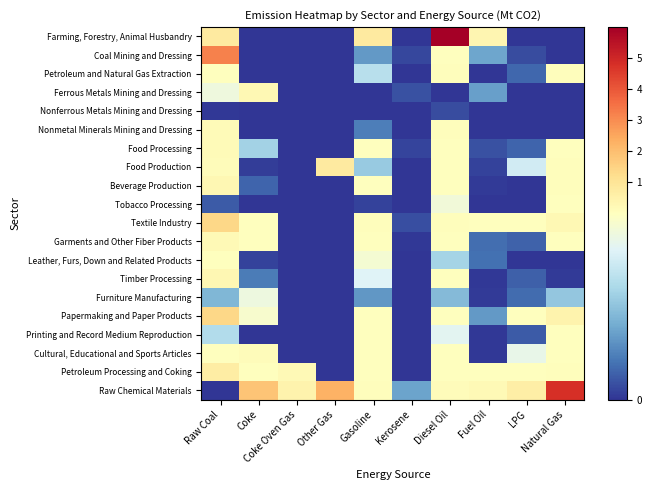

At which category is the sum across all series the highest?

Raw Coal